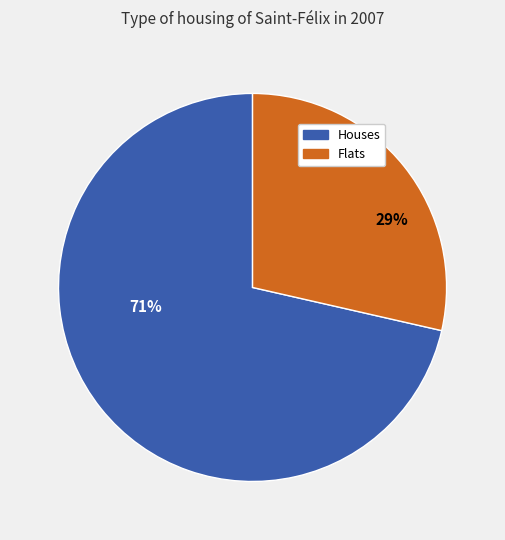

To the nearest percent, what is the average slice percentage?

50%